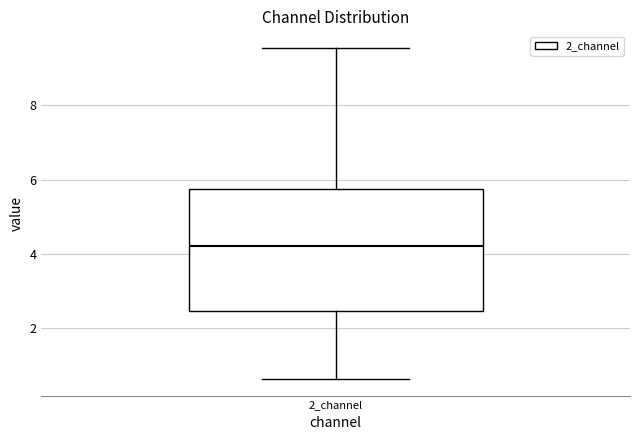

Read this box plot against the y-axis: the position of the median line, the range covered by the box, and the ends of both whiskers. The values are not printed on the chart, so give them approximately, as read against the axis.

median 4.2, box 2.4 to 5.8, whiskers 0.6 to 9.6